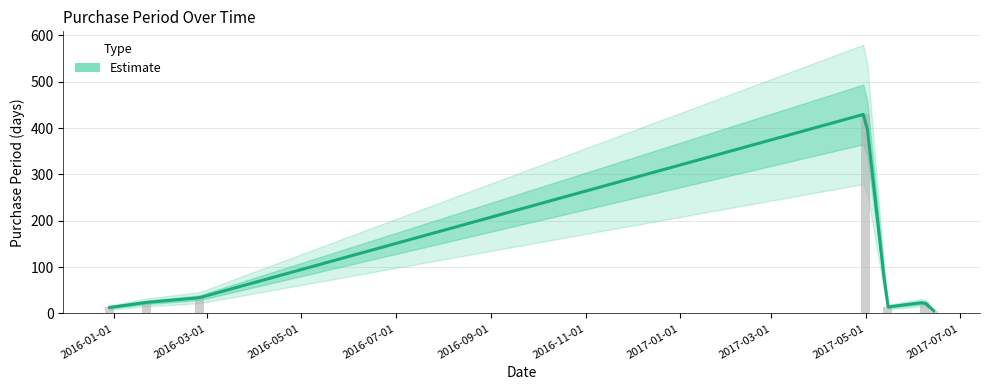

Which label corresponds to the smallest value in the chart?

2017-06-14